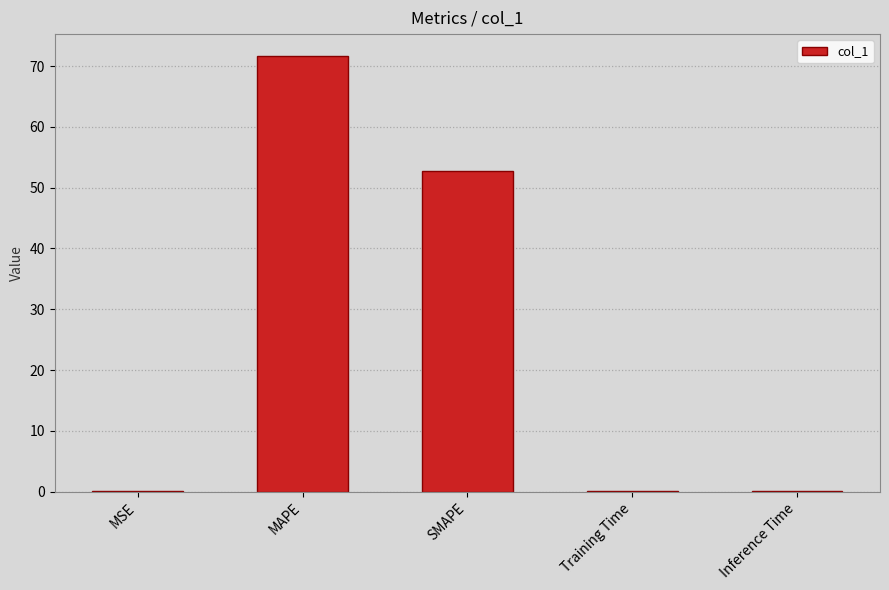

What is the maximum value shown in the chart?

71.7